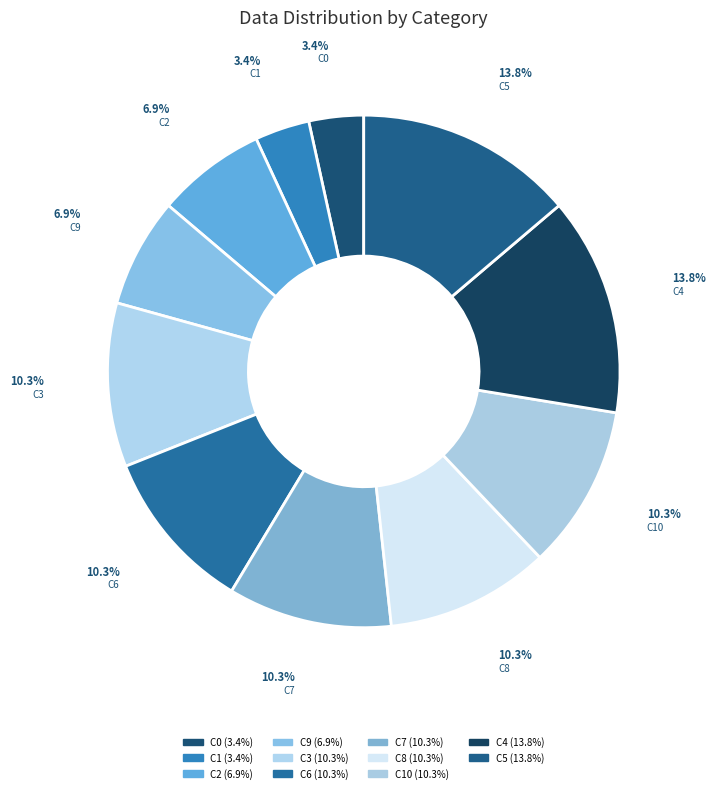

How many slices are in this pie chart?

11